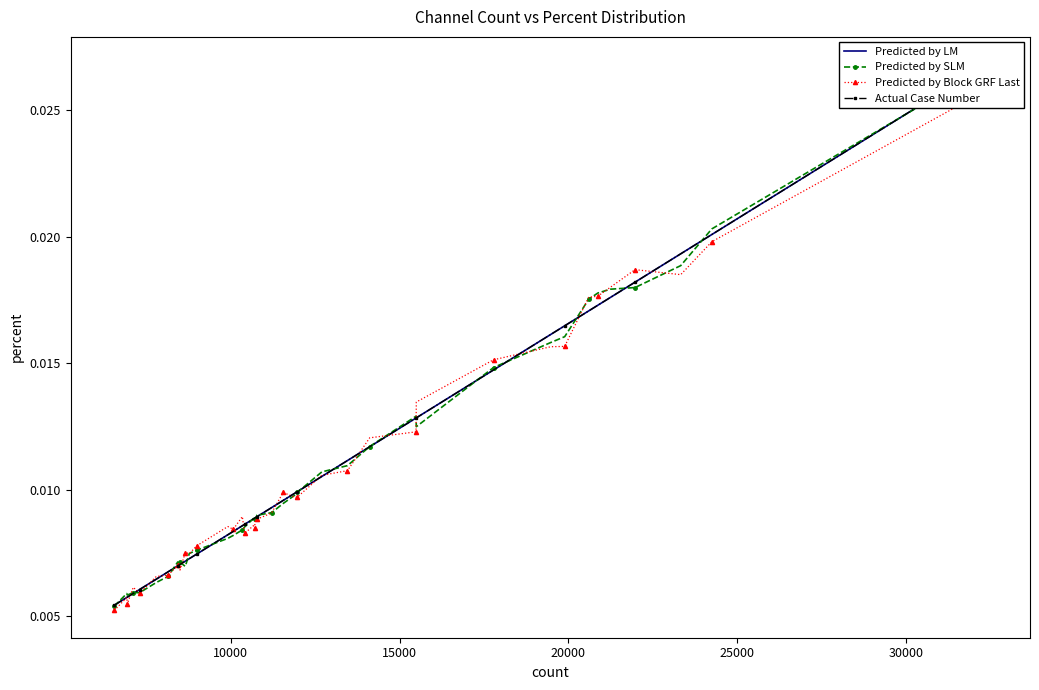

Which series has the largest total across all categories?

Predicted by LM